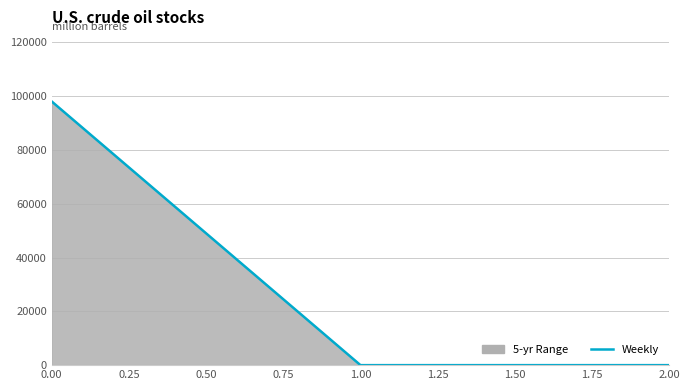

How many categories are shown in the chart?

3